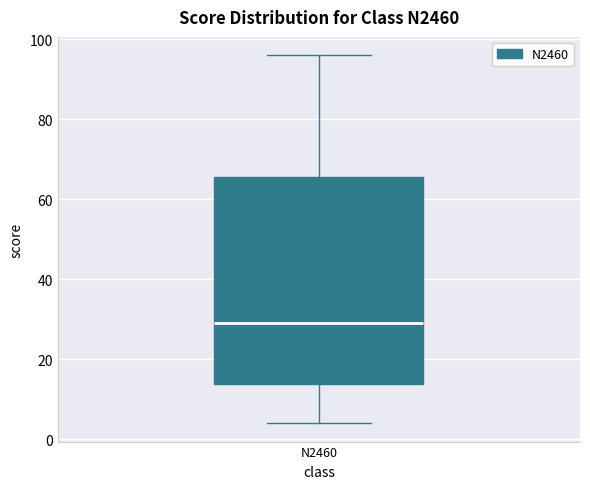

Transcribe this box plot: give where the median line is, the range the box spans, and where the two whiskers end, as read against the y-axis. The values are not printed on the chart, so give them approximately, as read against the axis.

median 30, box 14 to 66, whiskers 4 to 96